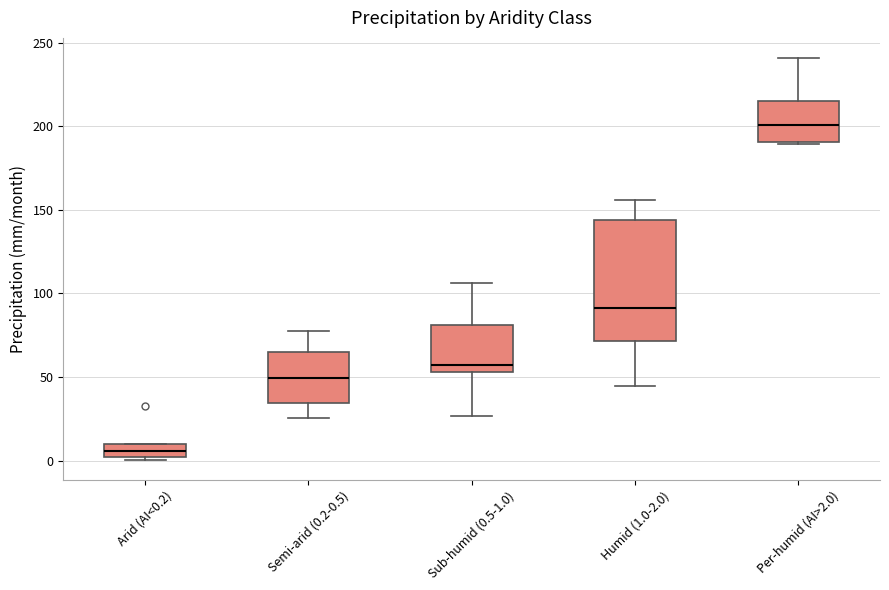

Where is the lower edge of the box for Semi-arid (0.2-0.5) on the y-axis? The values are not printed on the chart, so give them approximately, as read against the axis.

35